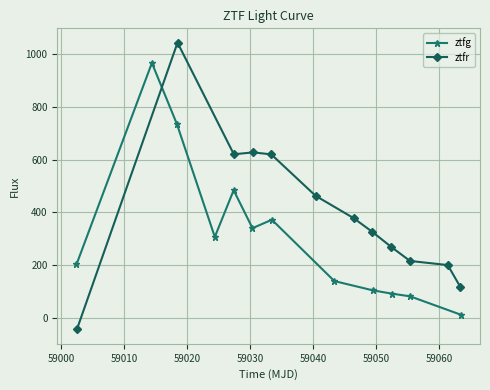

What is the value of the ztfg point at the 10th from the left?

90.9